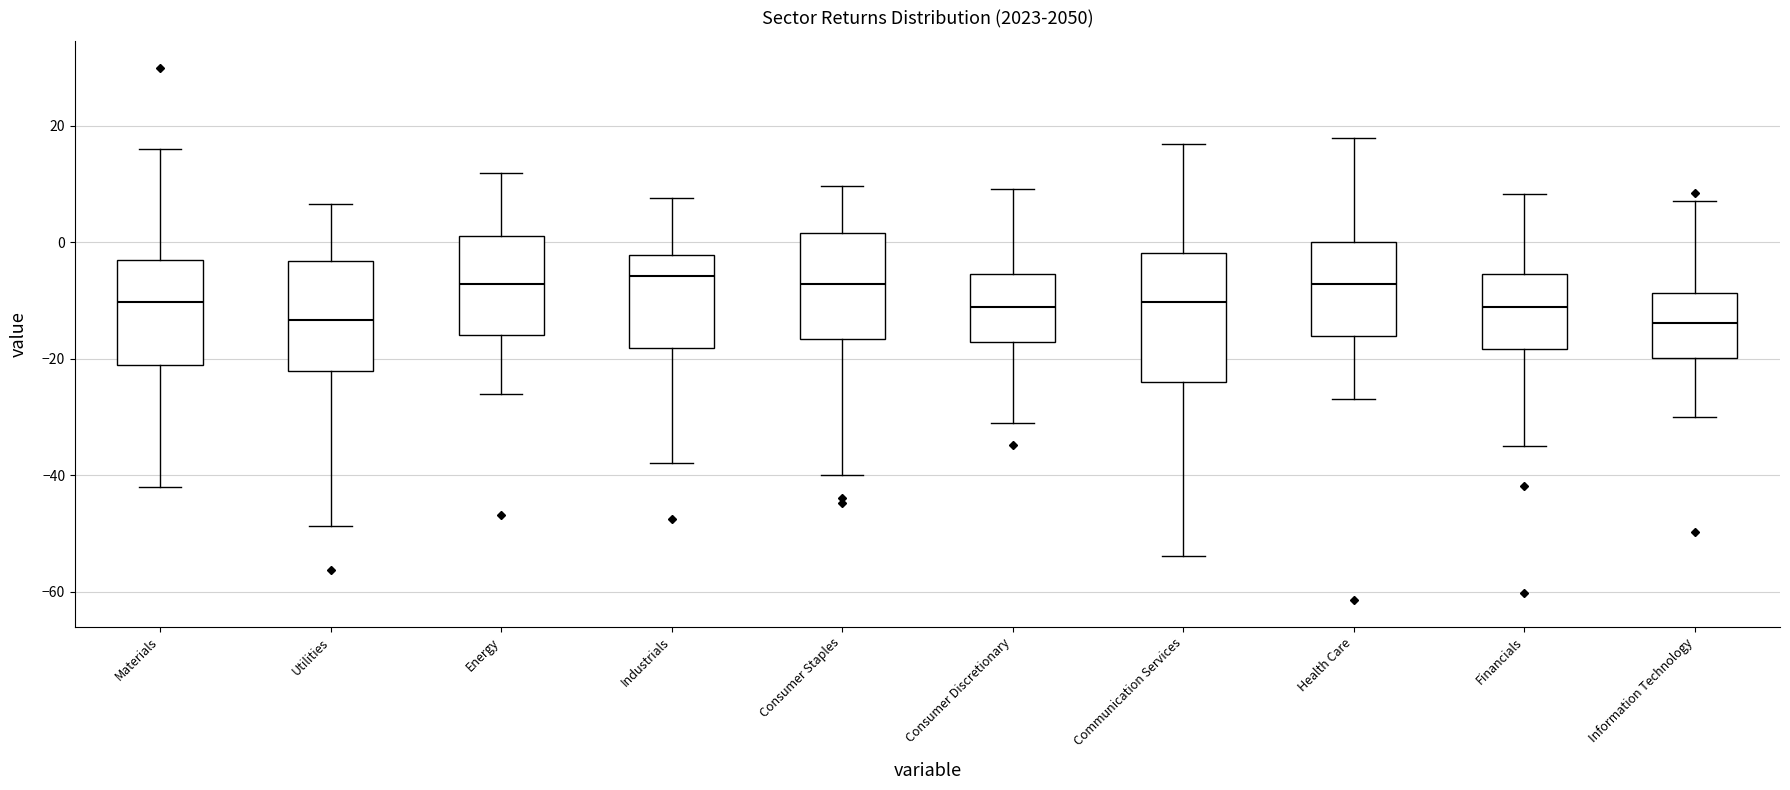

Reading left to right, transcribe this box plot: for each box, give where its median line is, the range the box spans, and where its two whiskers end, as read against the y-axis. The values are not printed on the chart, so give them approximately, as read against the axis.

Materials: median -10, box -22 to -4, whiskers -42 to 16
Utilities: median -14, box -22 to -4, whiskers -48 to 6
Energy: median -8, box -16 to 2, whiskers -26 to 12
Industrials: median -6, box -18 to -2, whiskers -38 to 8
Consumer Staples: median -8, box -16 to 2, whiskers -40 to 10
Consumer Discretionary: median -12, box -18 to -6, whiskers -32 to 10
Communication Services: median -10, box -24 to -2, whiskers -54 to 16
Health Care: median -8, box -16 to 0, whiskers -26 to 18
Financials: median -12, box -18 to -6, whiskers -34 to 8
Information Technology: median -14, box -20 to -8, whiskers -30 to 8